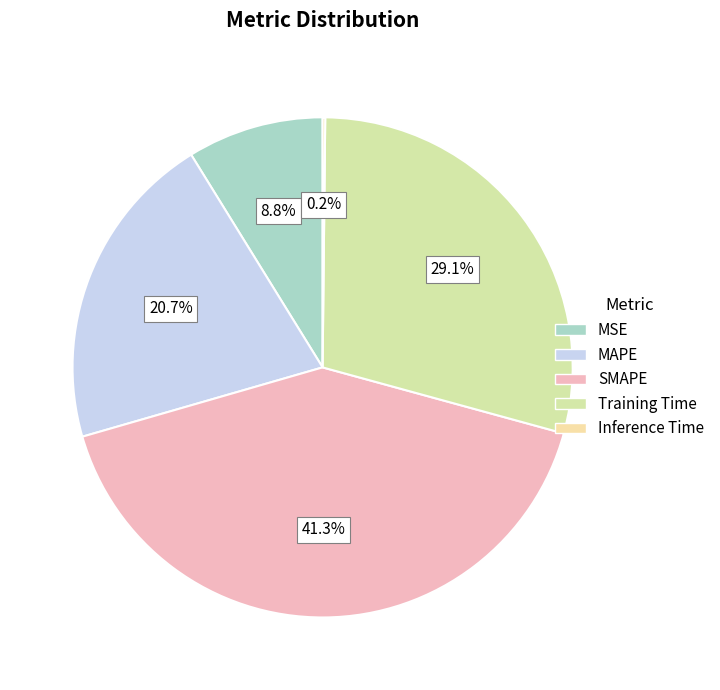

Is the sum of MAPE and MSE greater than half?

No